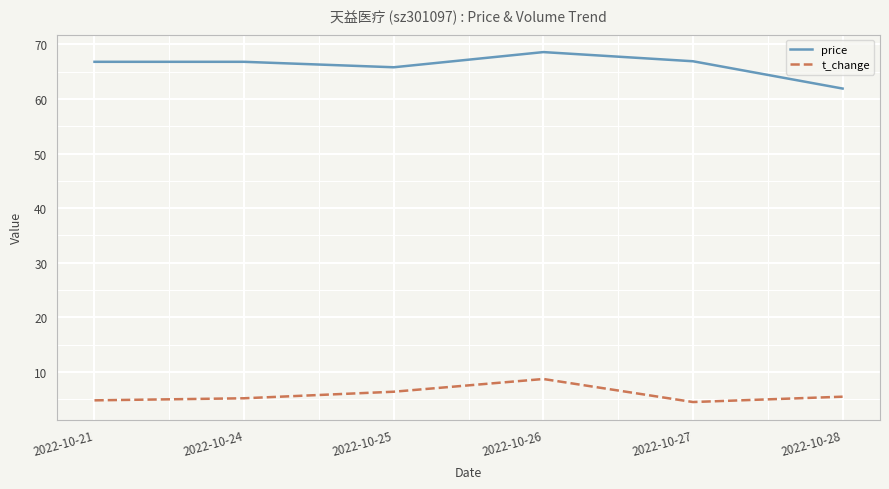

List the series in order of their peak value, highest first.

price, t_change